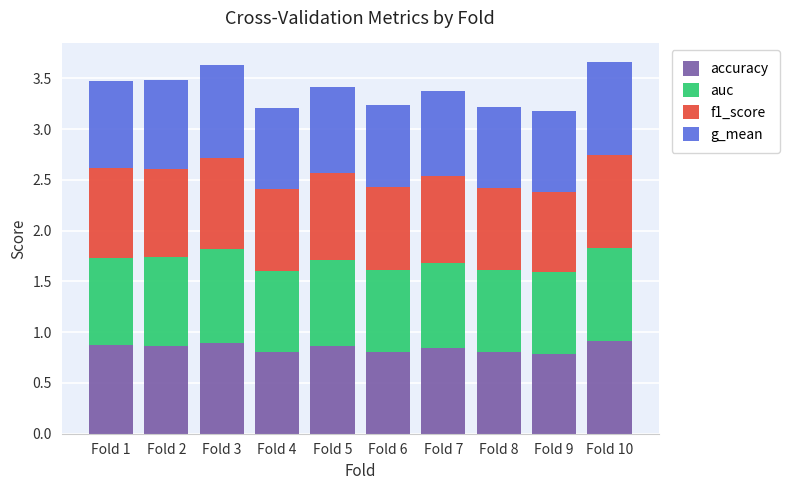

Is it true that accuracy equals 0.5 at Fold 10?

False